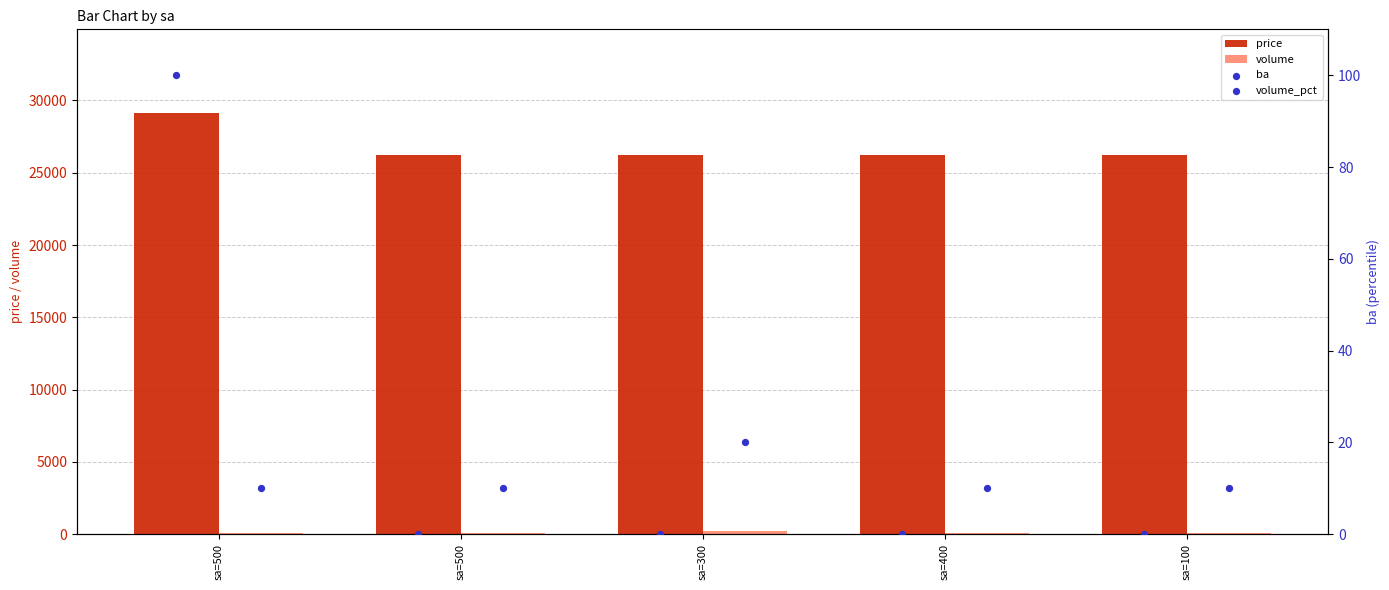

At which category is the sum across all series the highest?

sa=500